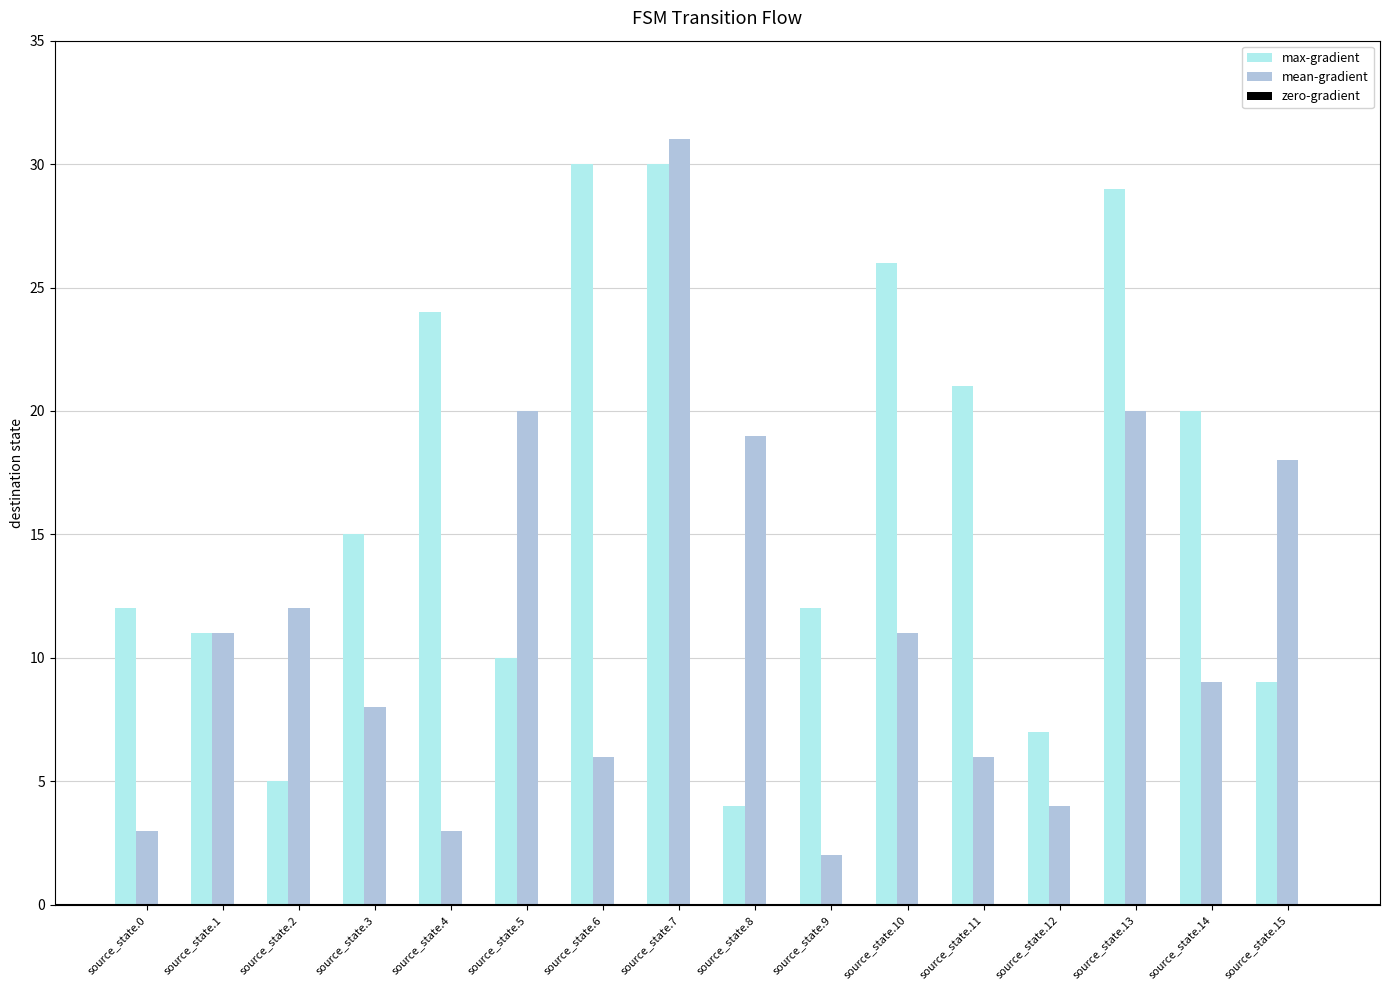

What is the difference between the max-gradient values at source_state.10 and source_state.0?

14